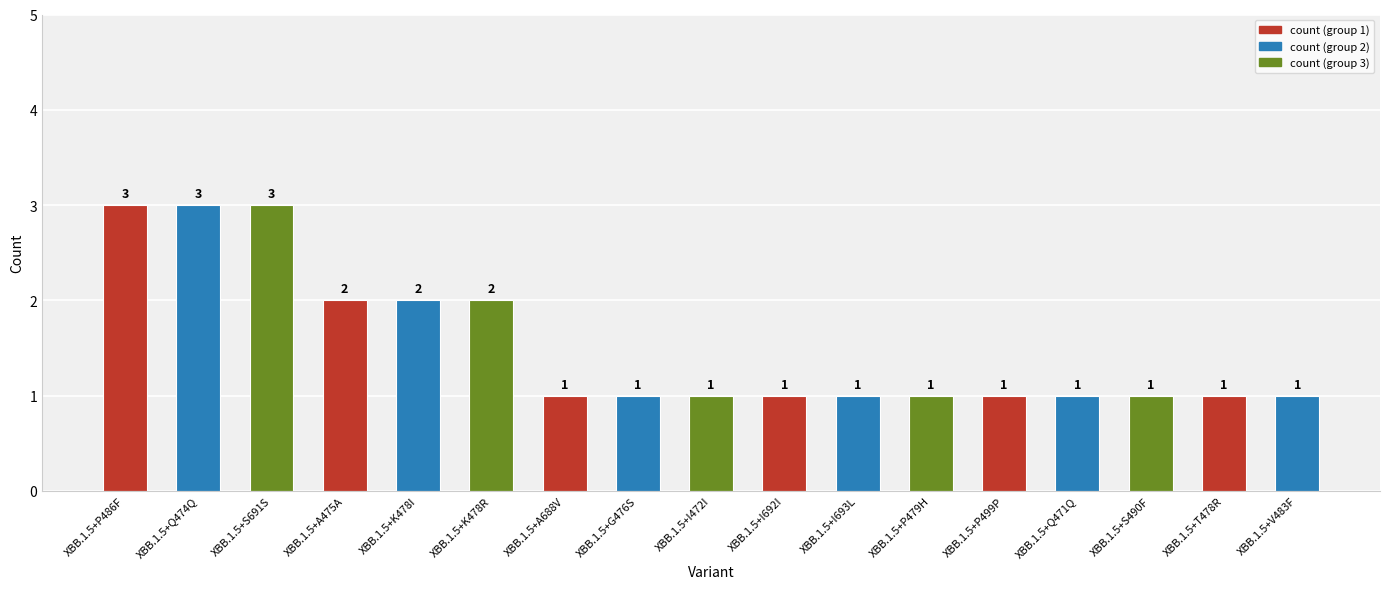

How many bars are there in total?

17